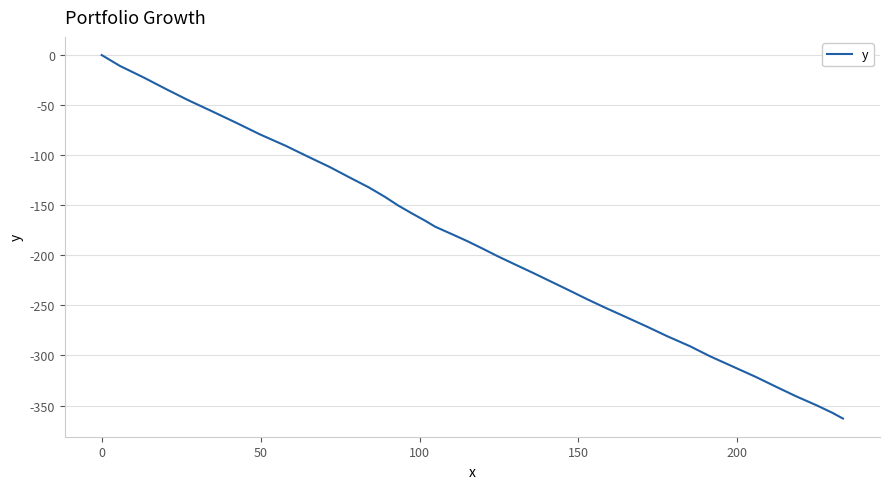

Does the chart display data point markers on the line(s)?

No